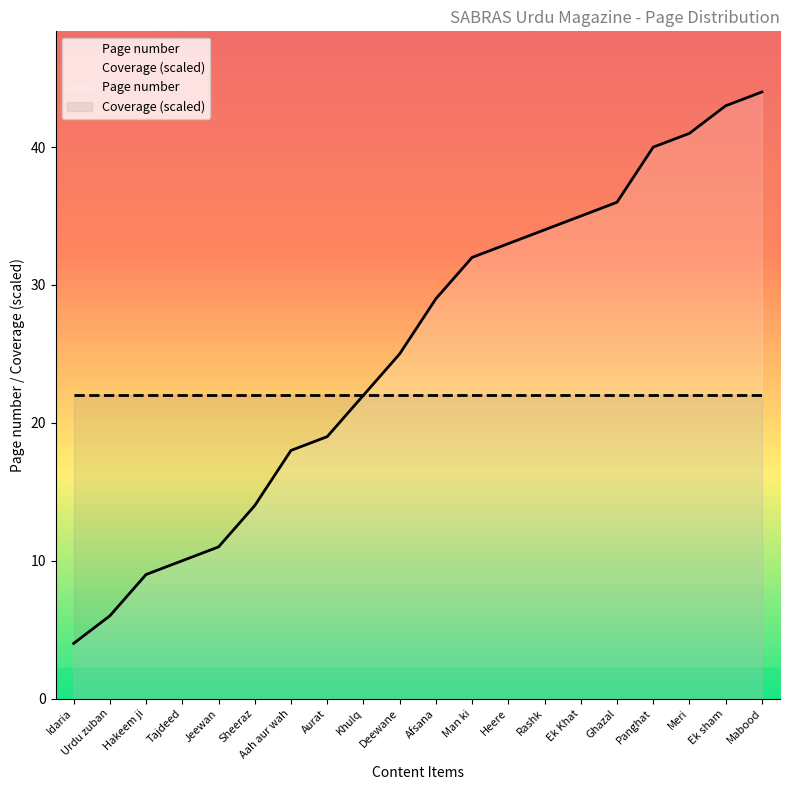

Rank the categories by value from lowest to highest.

Idaria, Urdu zuban, Hakeem ji, Tajdeed, Jeewan, Sheeraz, Aah aur wah, Aurat, Khulq, Deewane, Afsana, Man ki, Heere, Rashk, Ek Khat, Ghazal, Panghat, Meri, Ek sham, Mabood